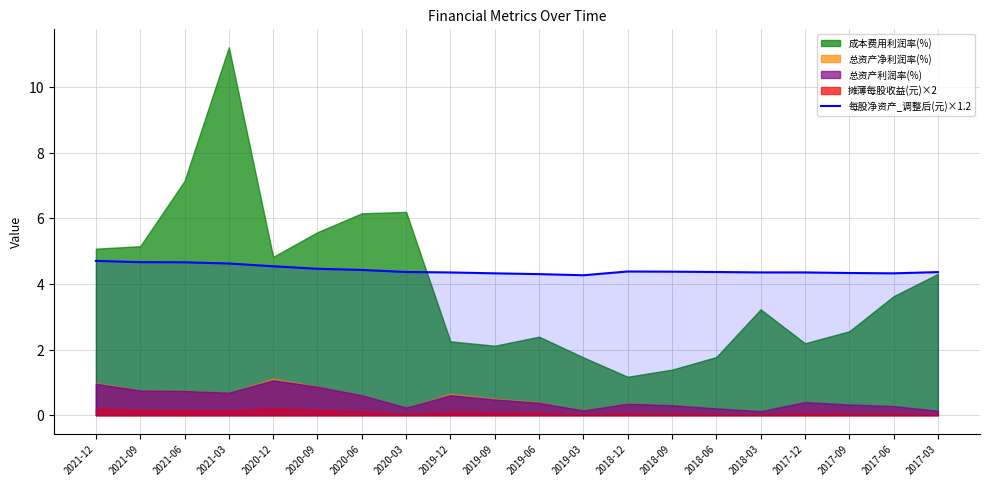

Where is the data nearest to the value 4?

2019-03